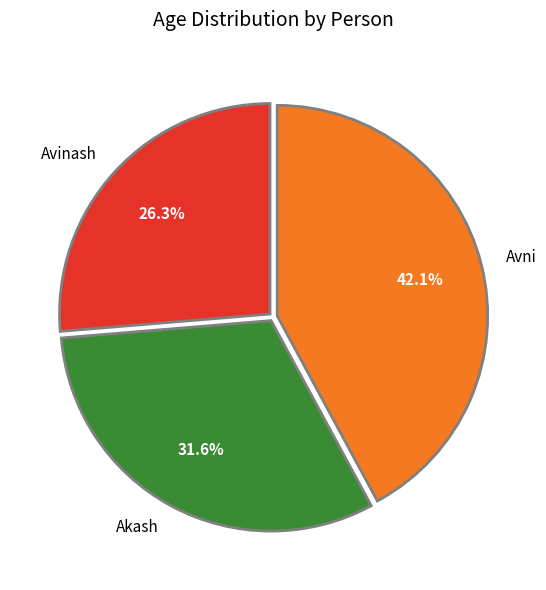

Is there any slice that represents more than half of the pie?

No